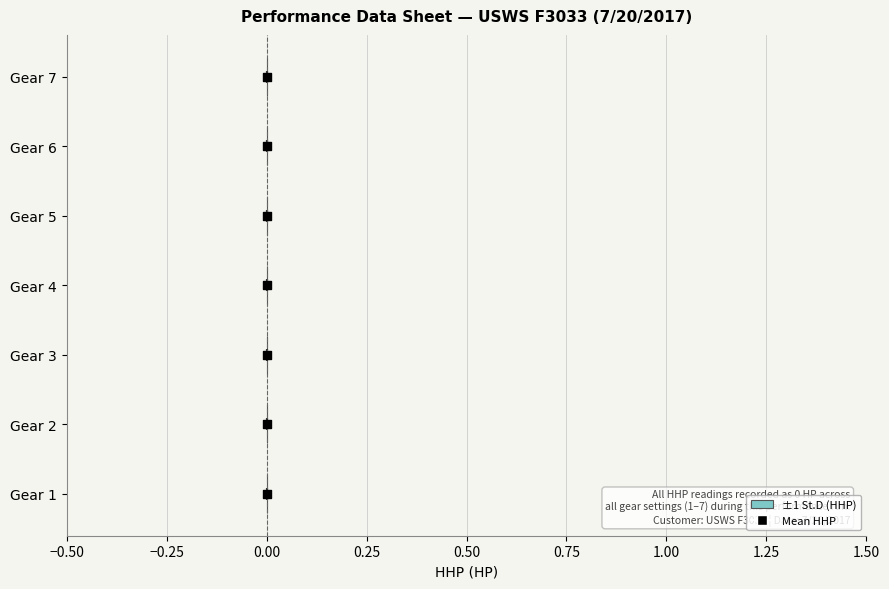

Which series reaches the minimum Y coordinate?

Mean